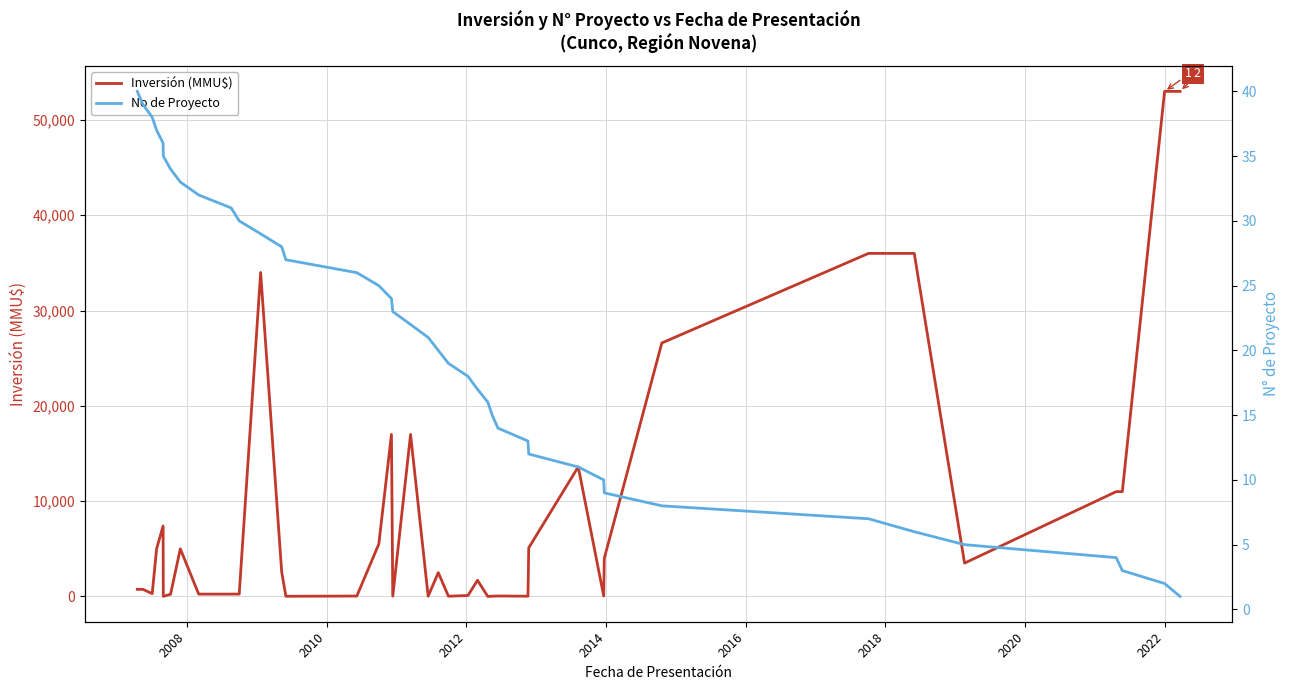

Which series ends up on top after the final intersection of No de Proyecto and Inversión (MMU$)?

Inversión (MMU$)